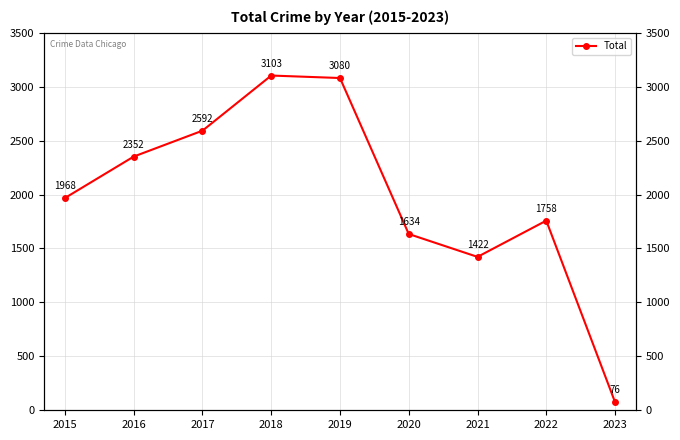

List the labels in order of value, smallest first.

2023, 2021, 2020, 2022, 2015, 2016, 2017, 2019, 2018